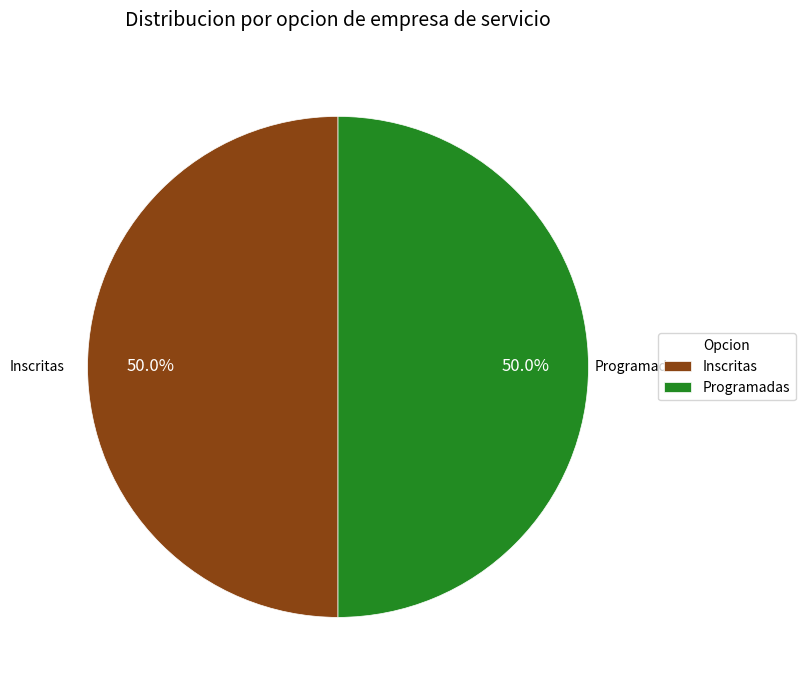

How many segments does this pie chart have?

2